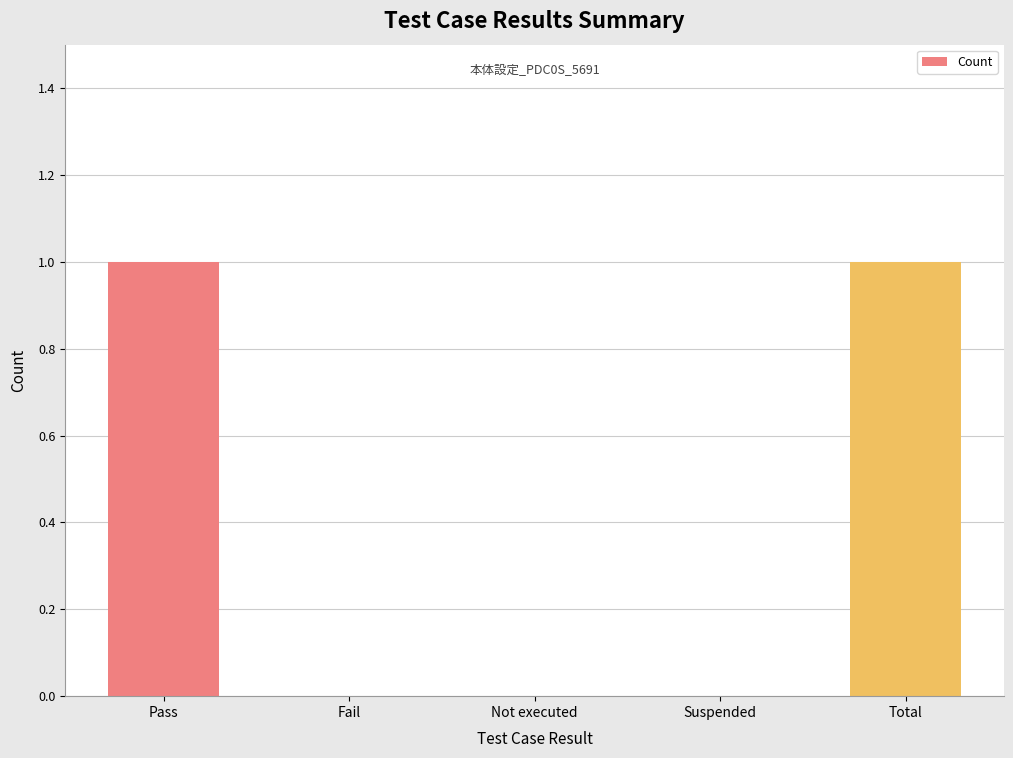

What is the difference between the values at Total and Not executed?

1